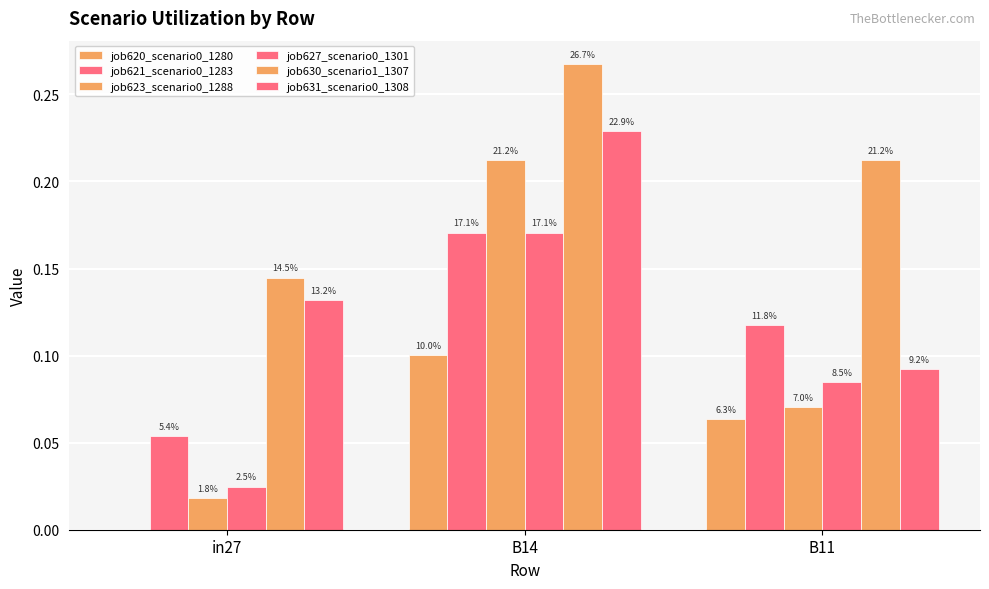

Are the bars grouped side by side (vs. stacked)?

Yes